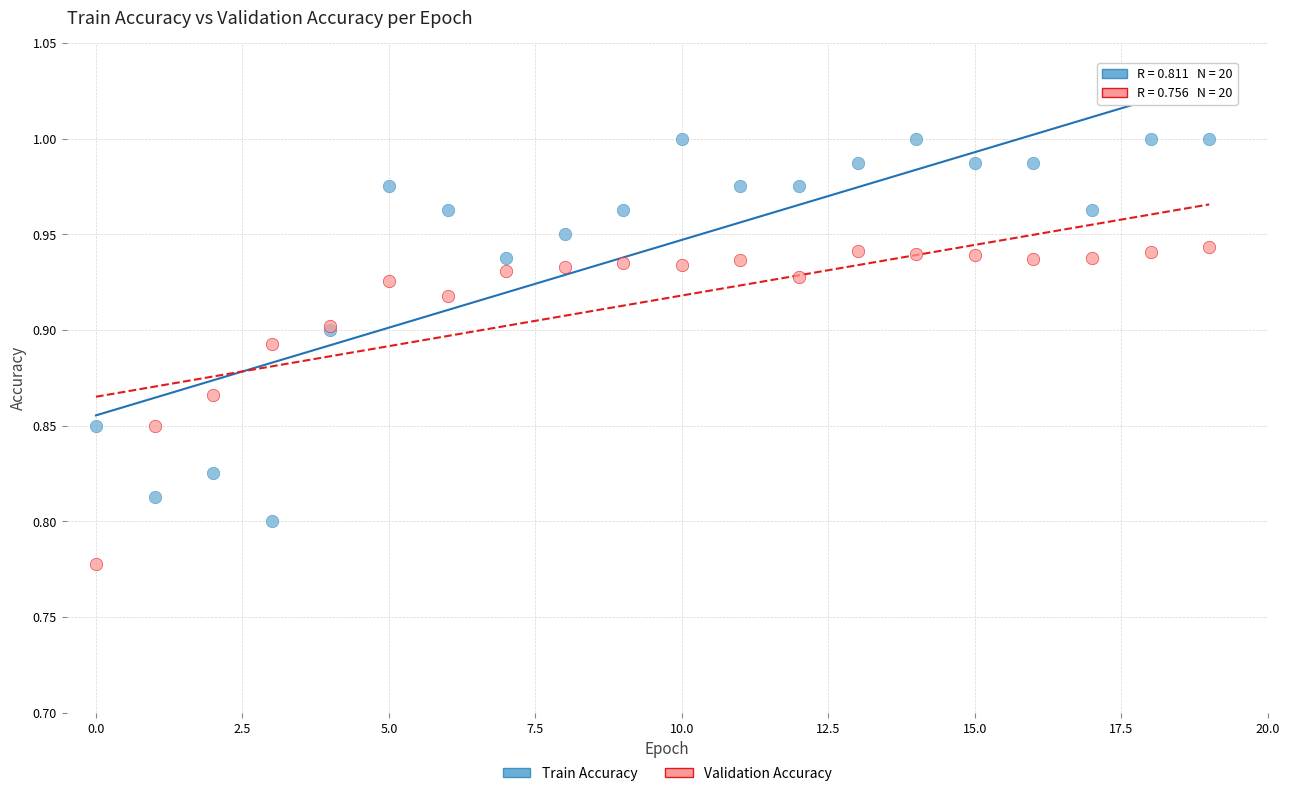

Which series reaches the maximum Y coordinate?

Train Accuracy